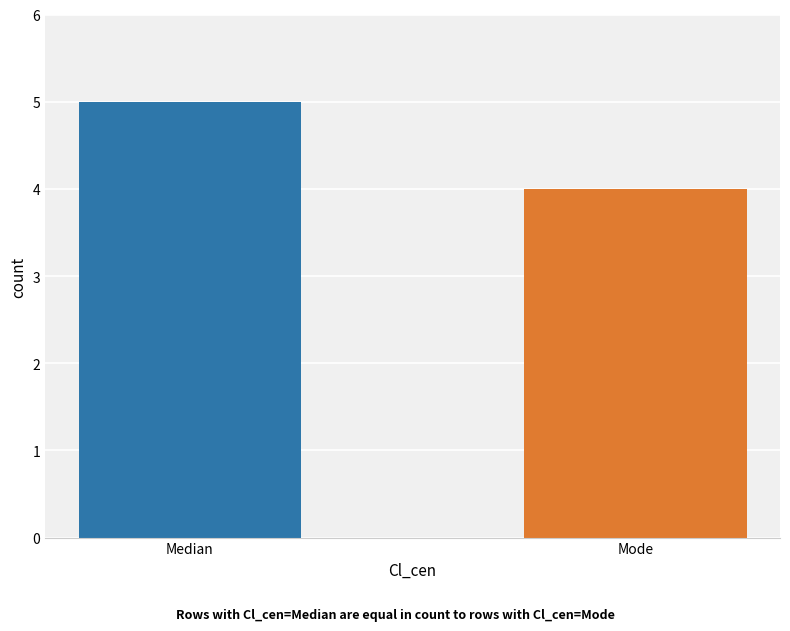

Reading right to left, what are all the values shown in this chart?

Mode=4	Median=5